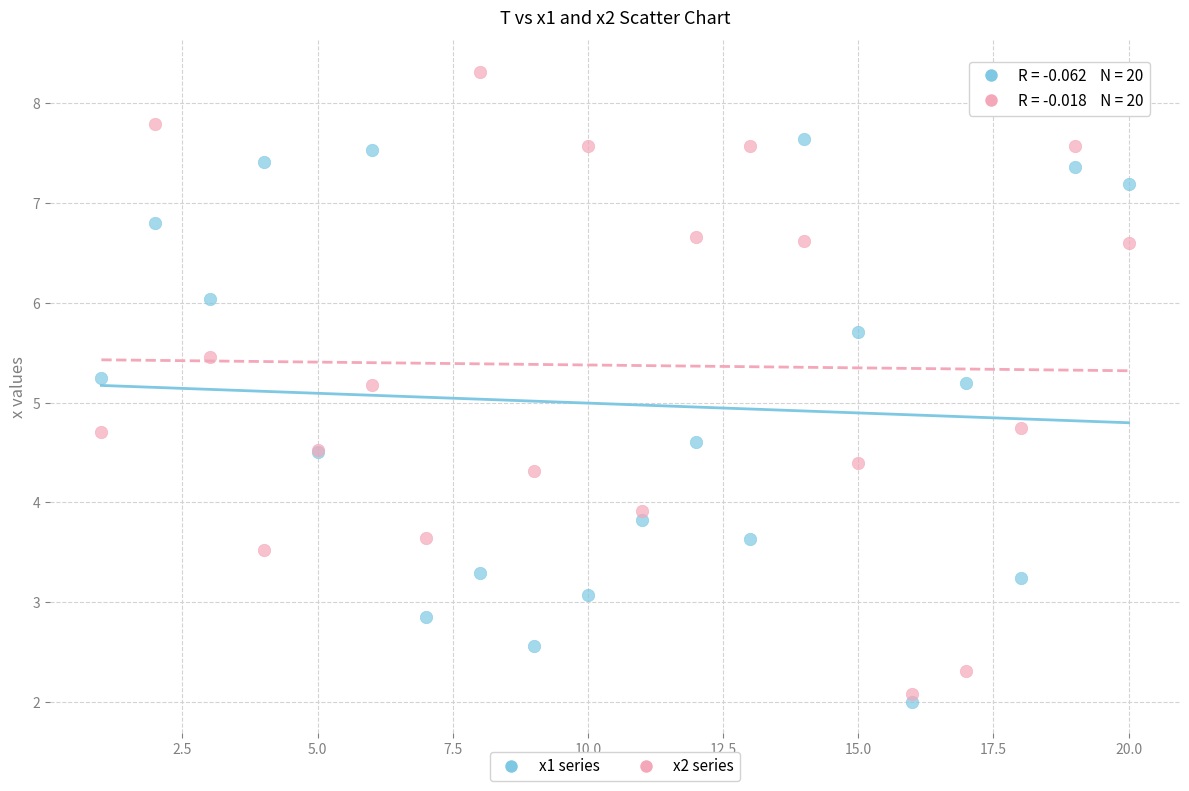

In the x1 series series, what Y value is closest to 4?

3.8